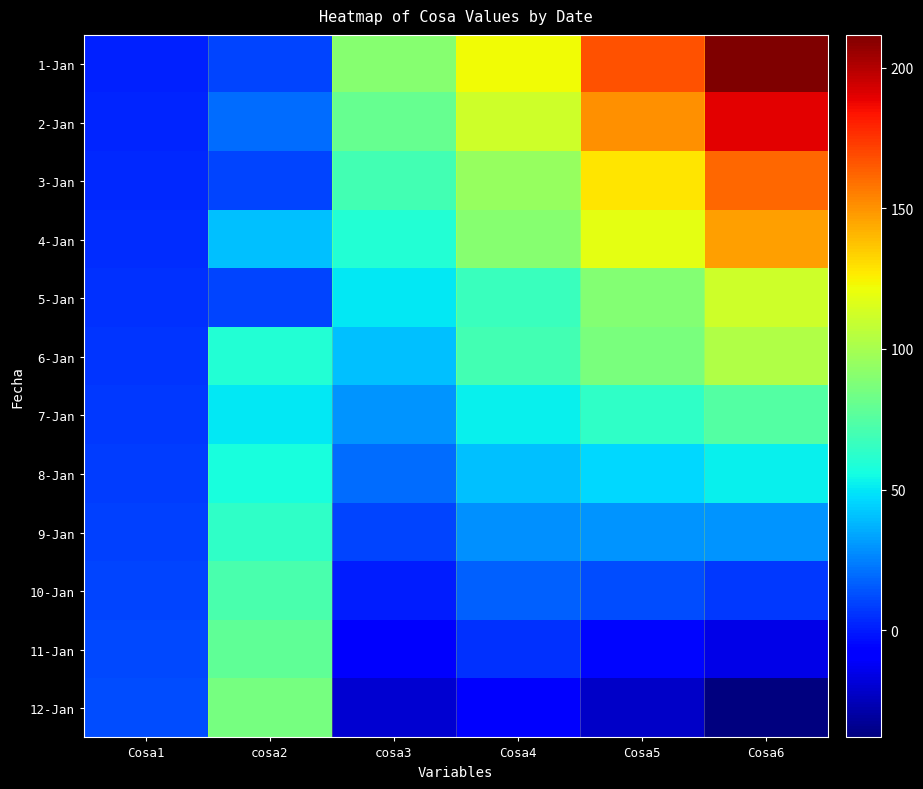

At how many categories does at least one series exceed 90?

3